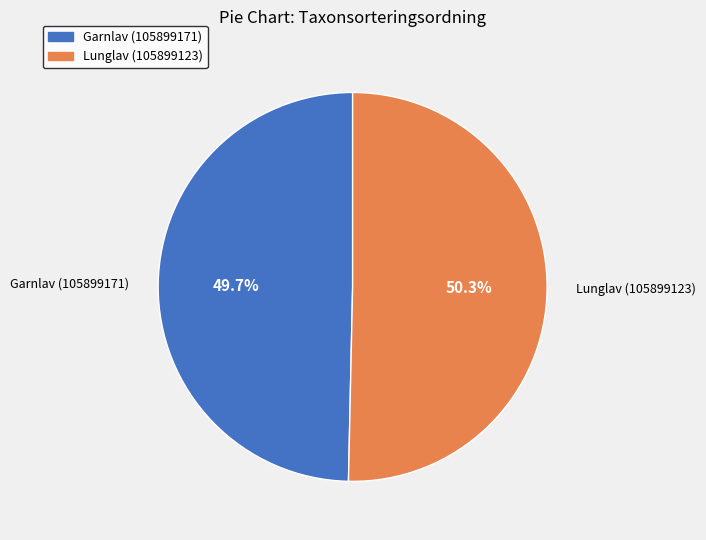

Which category has the smallest portion of the pie?

Garnlav (105899171)